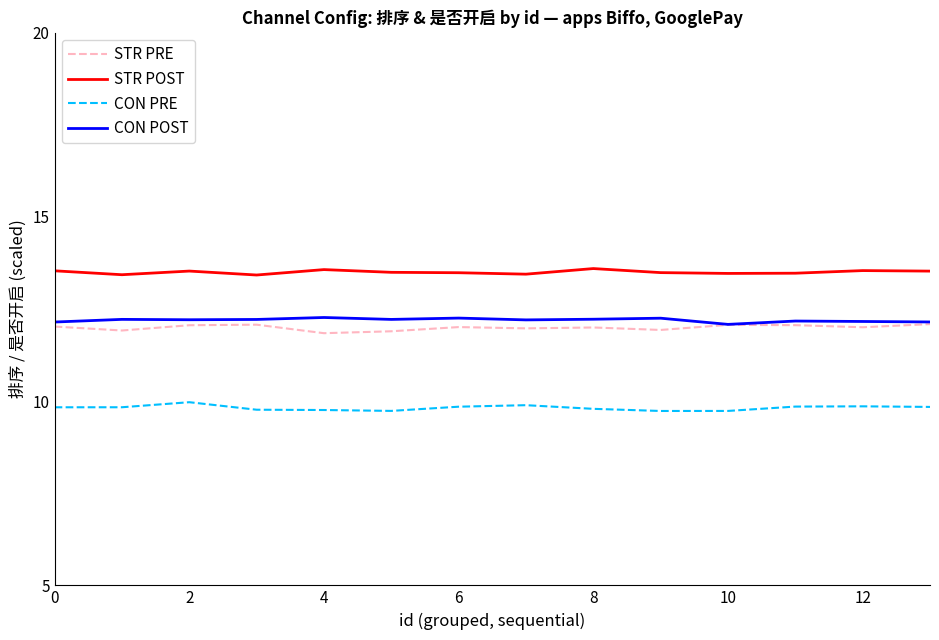

How many lines are shown in the chart?

4